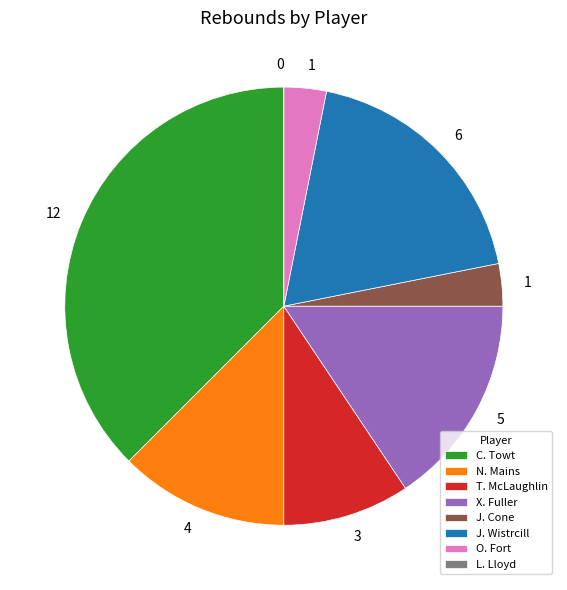

Which slice is the largest?

C. Towt